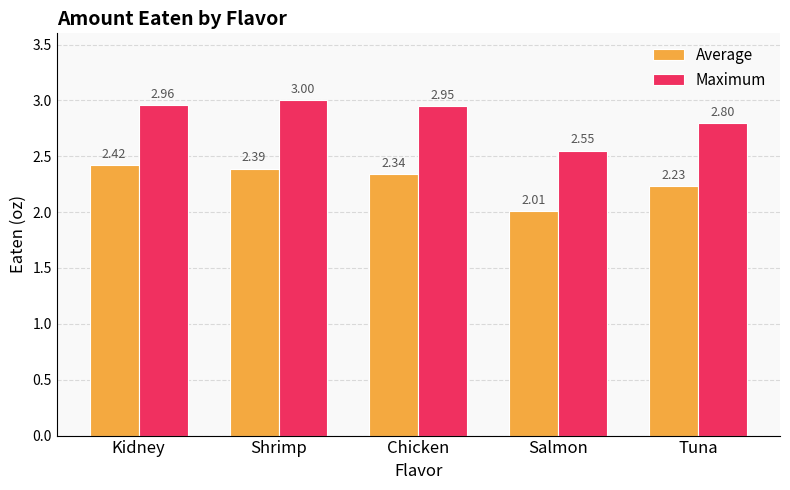

True or false: Maximum has a value of 1.0 at Salmon.

False